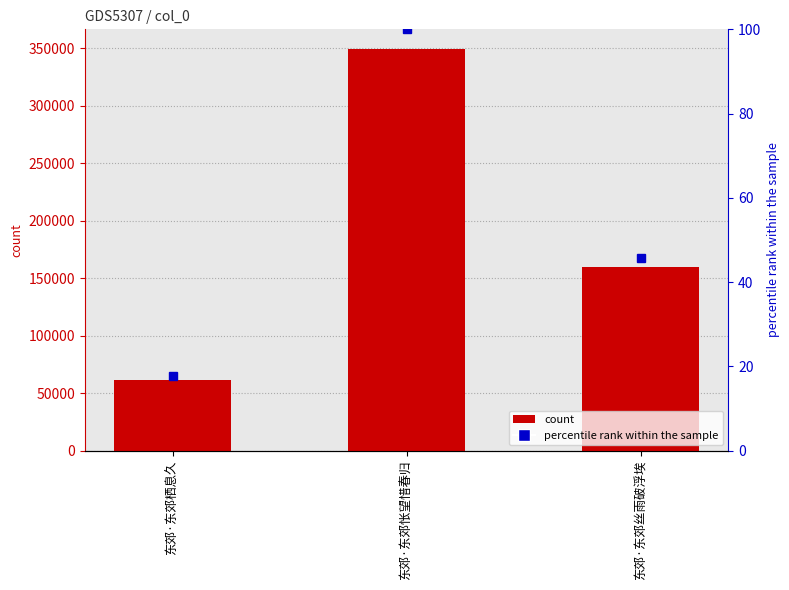

What is the difference between the col_0 values at 东郊·东郊栖息久 and 东郊·东郊丝雨破浮埃?

98336.0